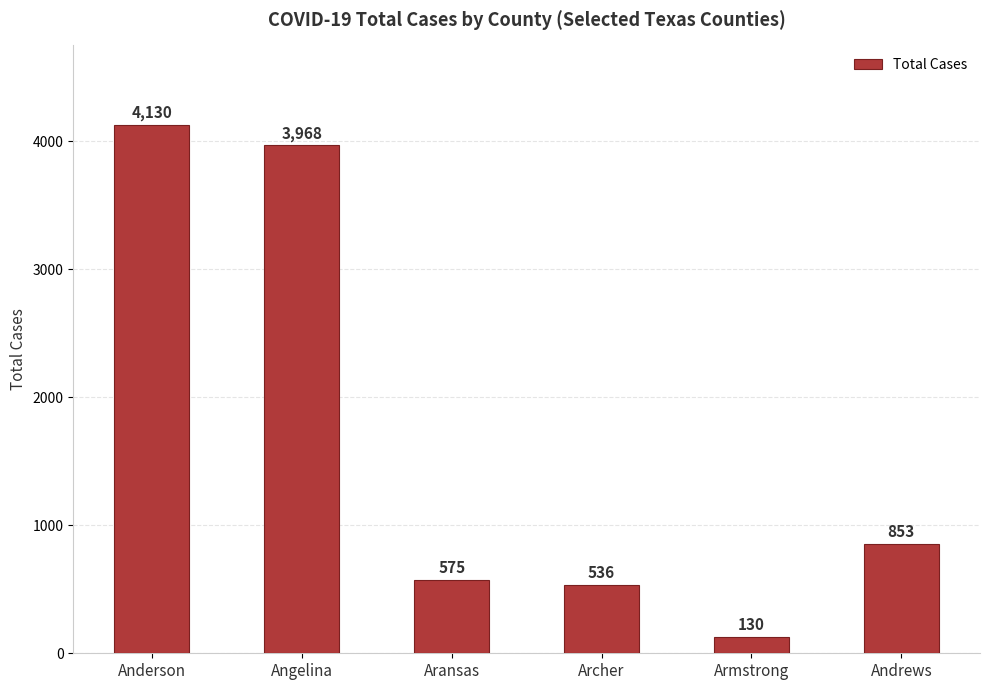

Rank the categories by value from lowest to highest.

Armstrong, Archer, Aransas, Andrews, Angelina, Anderson